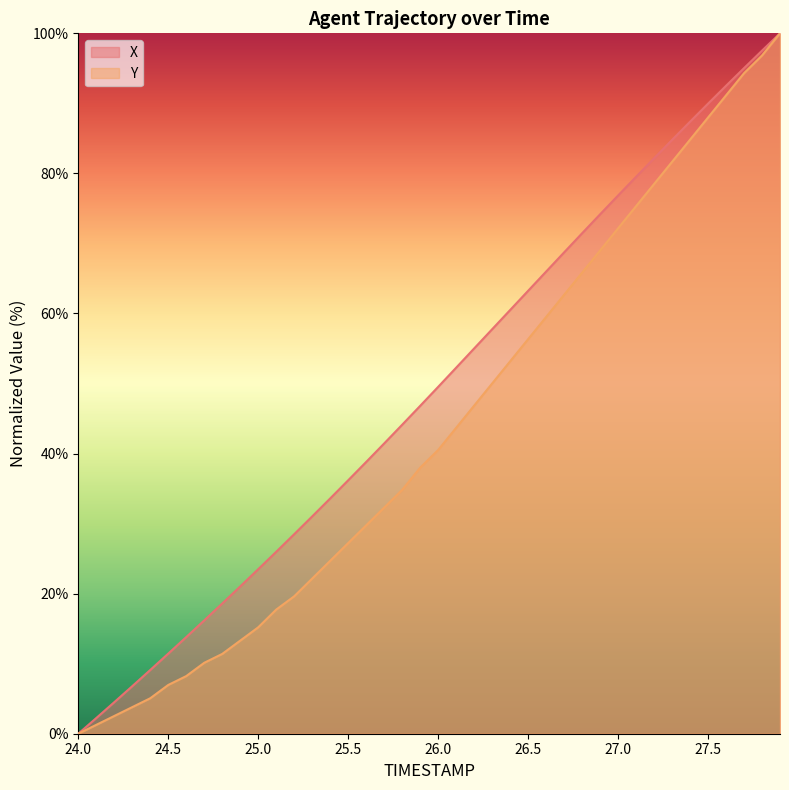

What is the highest value of the Y series?

100.0